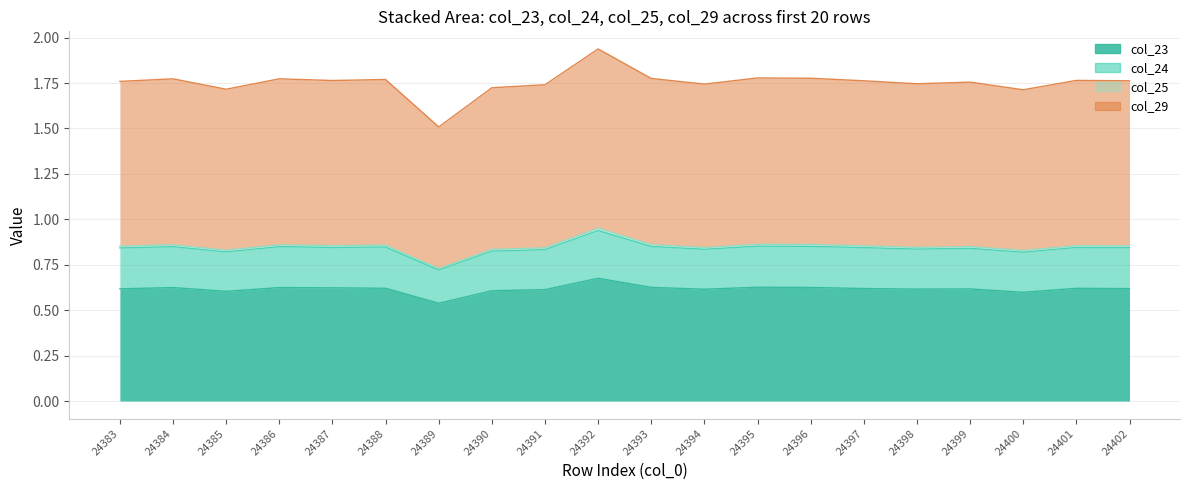

True or false: col_29 line and col_25 line intersect in this chart.

False